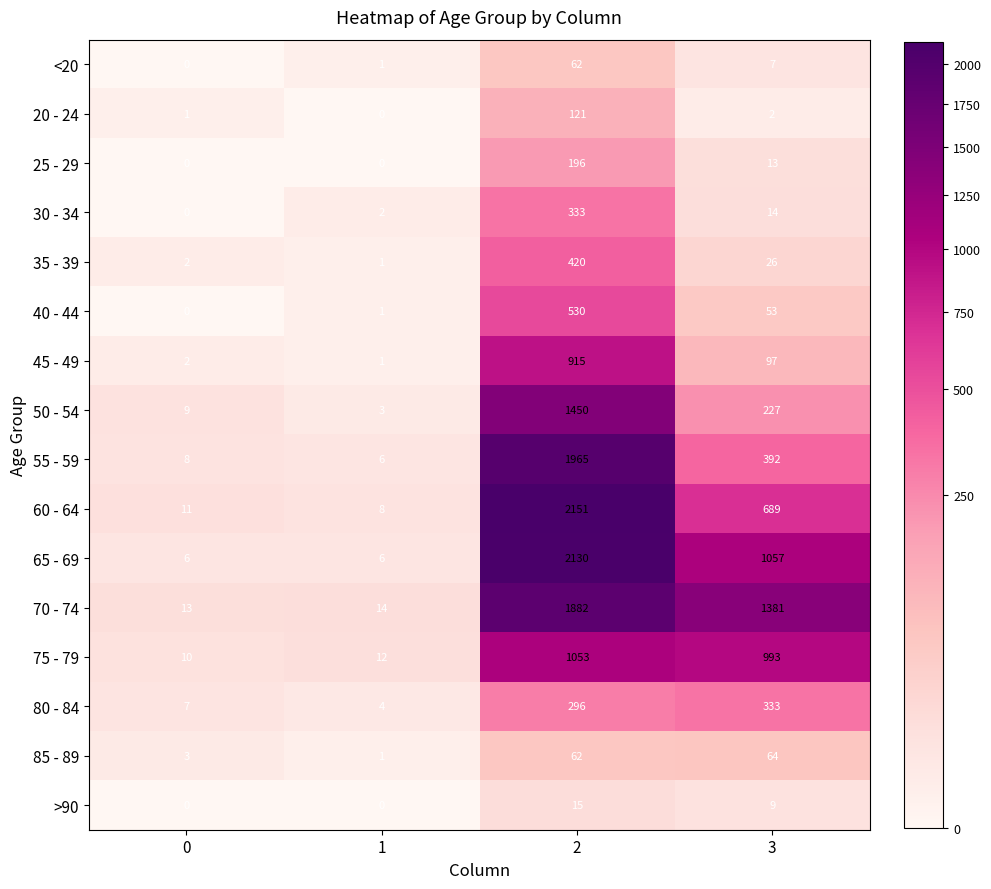

Where is <20 nearest to the value 31?

3